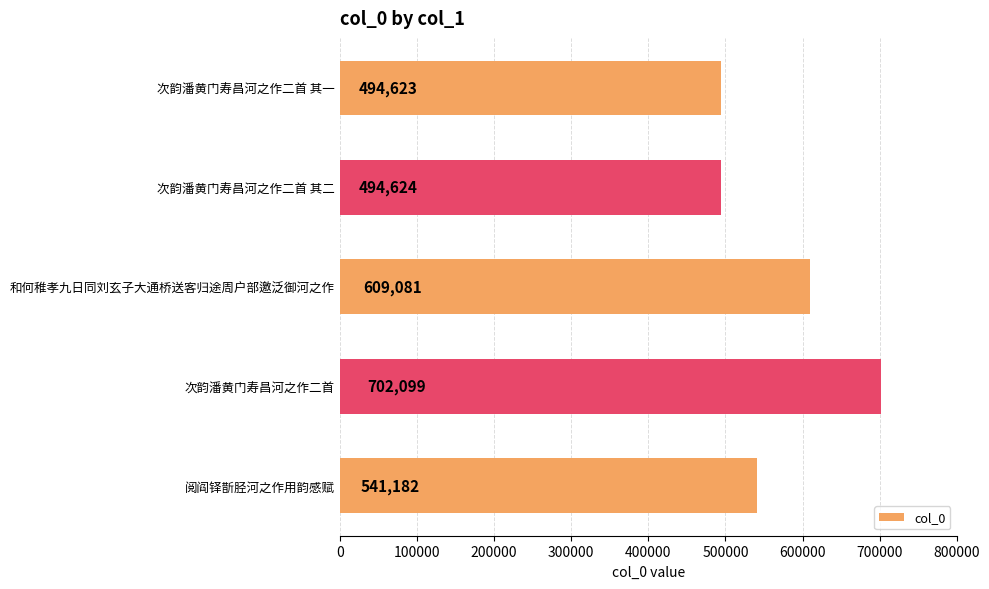

Are the bars grouped side by side (vs. stacked)?

No